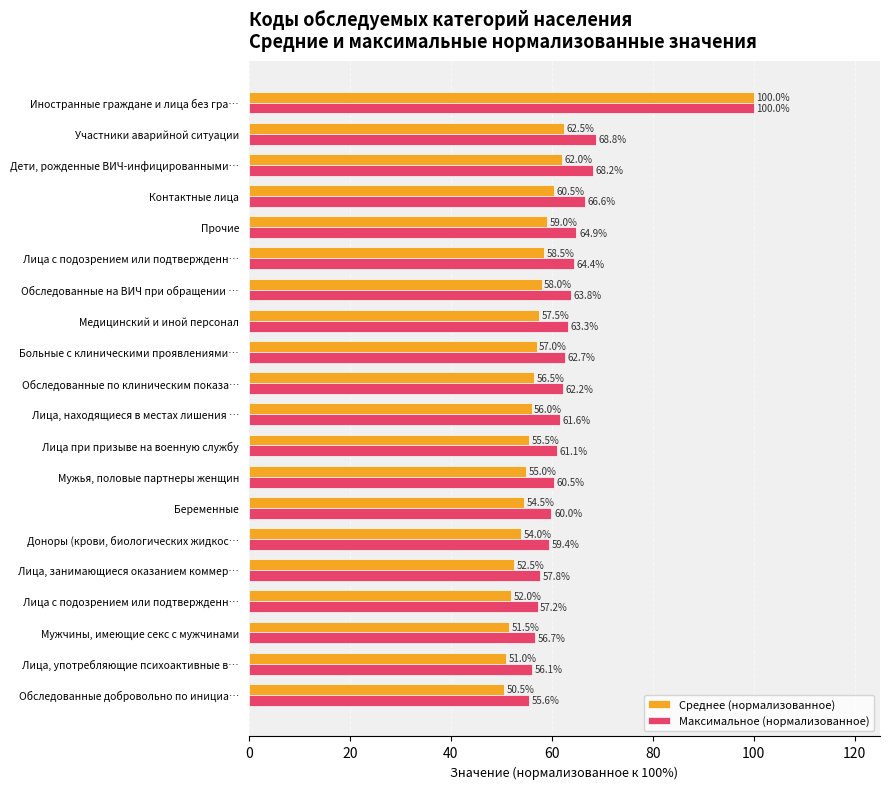

How many data points in Максимальное (нормализованное) are above 62?

10